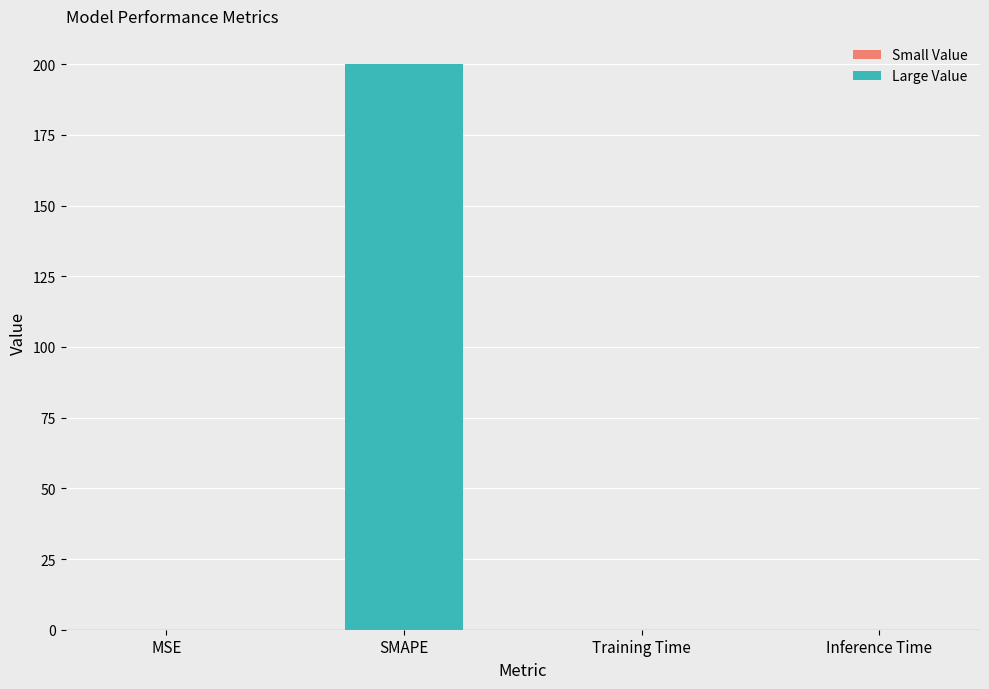

What is the difference between the values at Training Time and SMAPE?

200.0